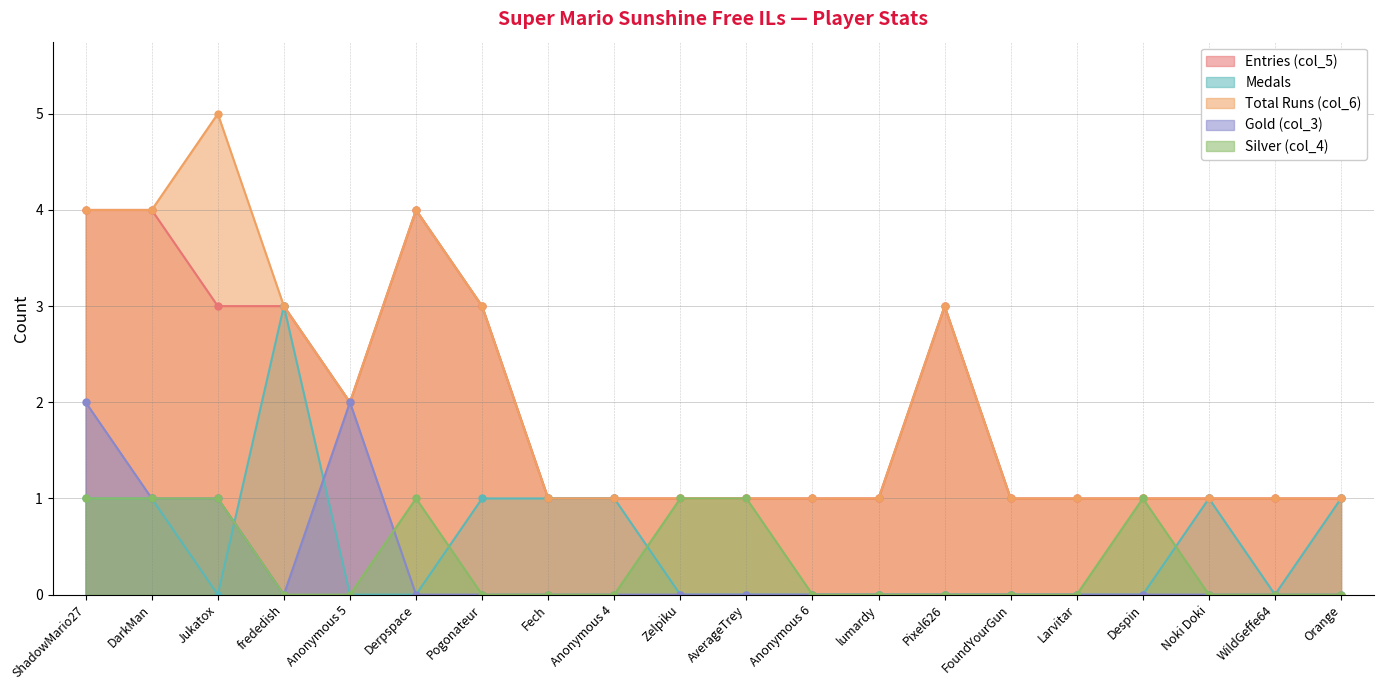

What is the greatest value displayed?

5